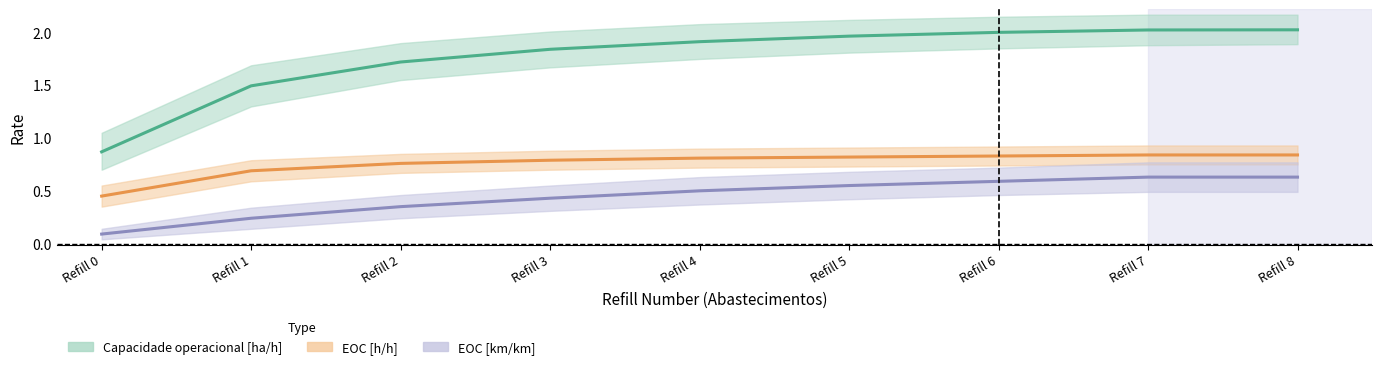

Where does the Capacidade operacional [ha/h] series first go above 1?

Refill 1